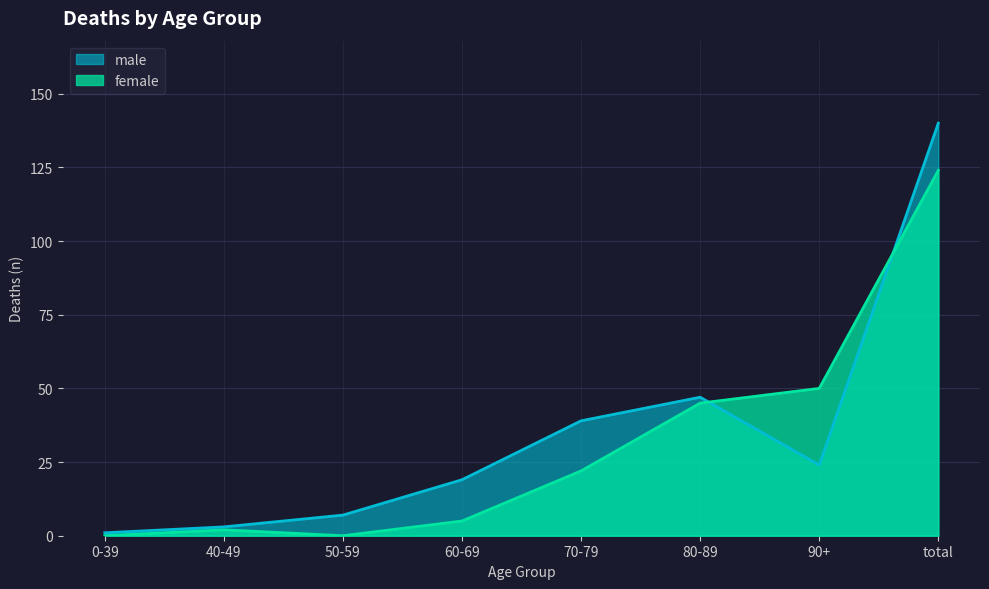

At which category does female reach its first local peak?

40-49